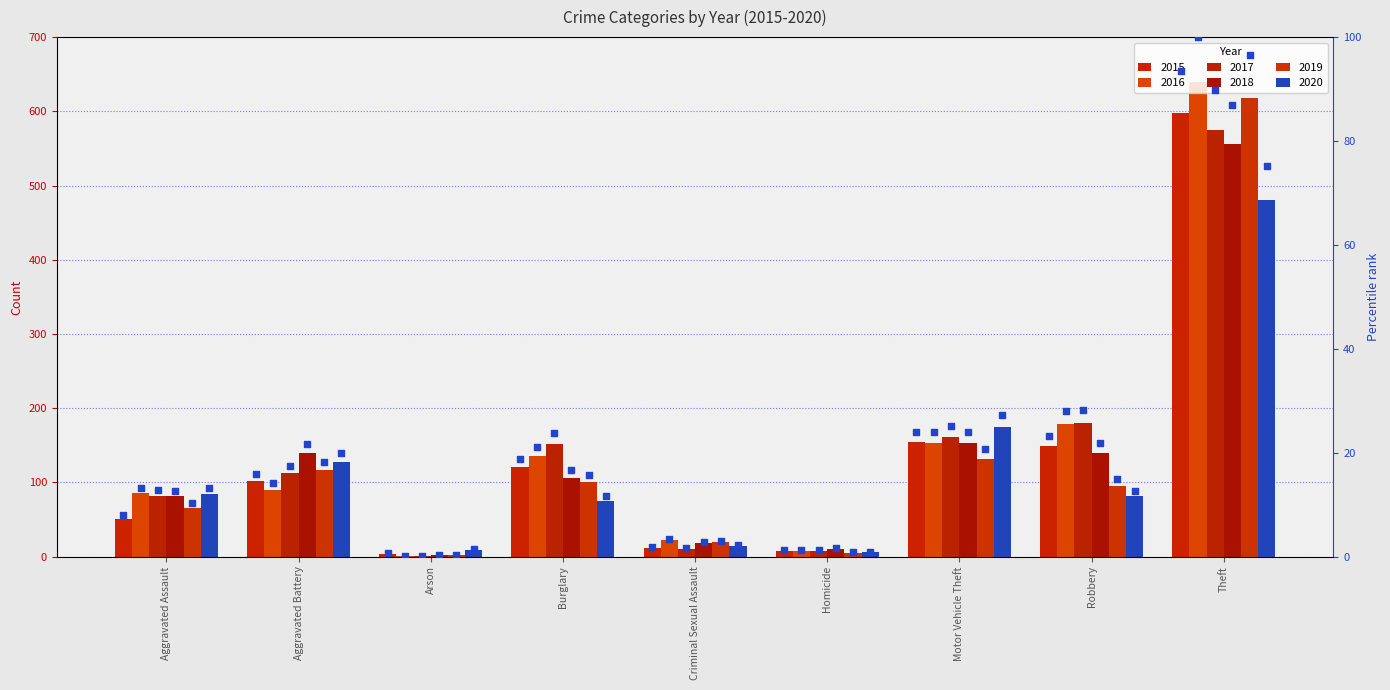

Between Aggravated Battery and Burglary, which is larger?

Burglary